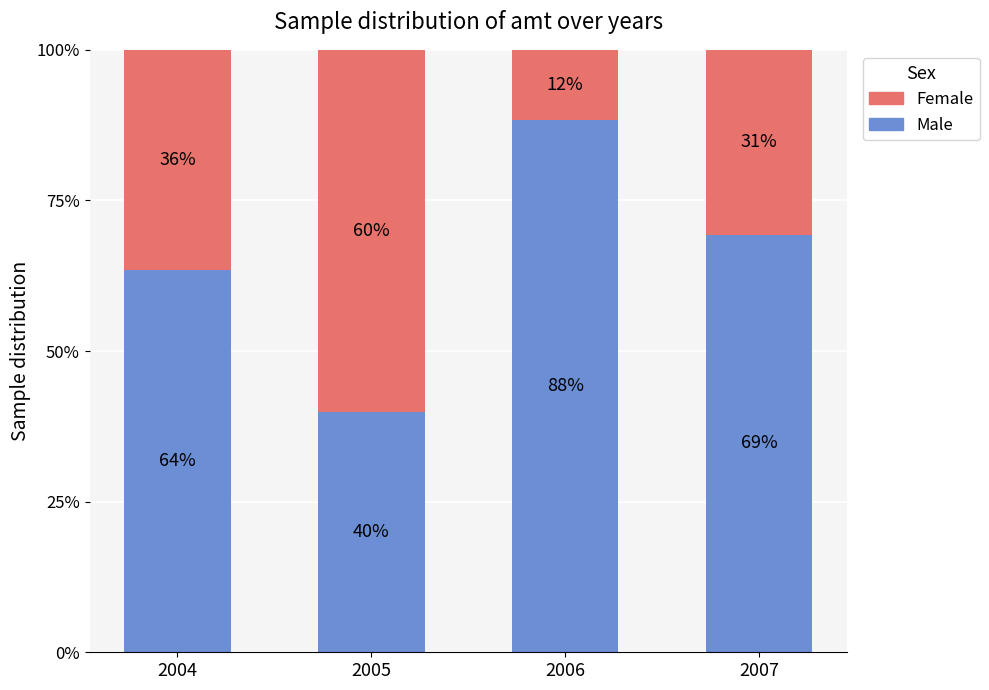

Which category has the highest value in the Male series?

2006